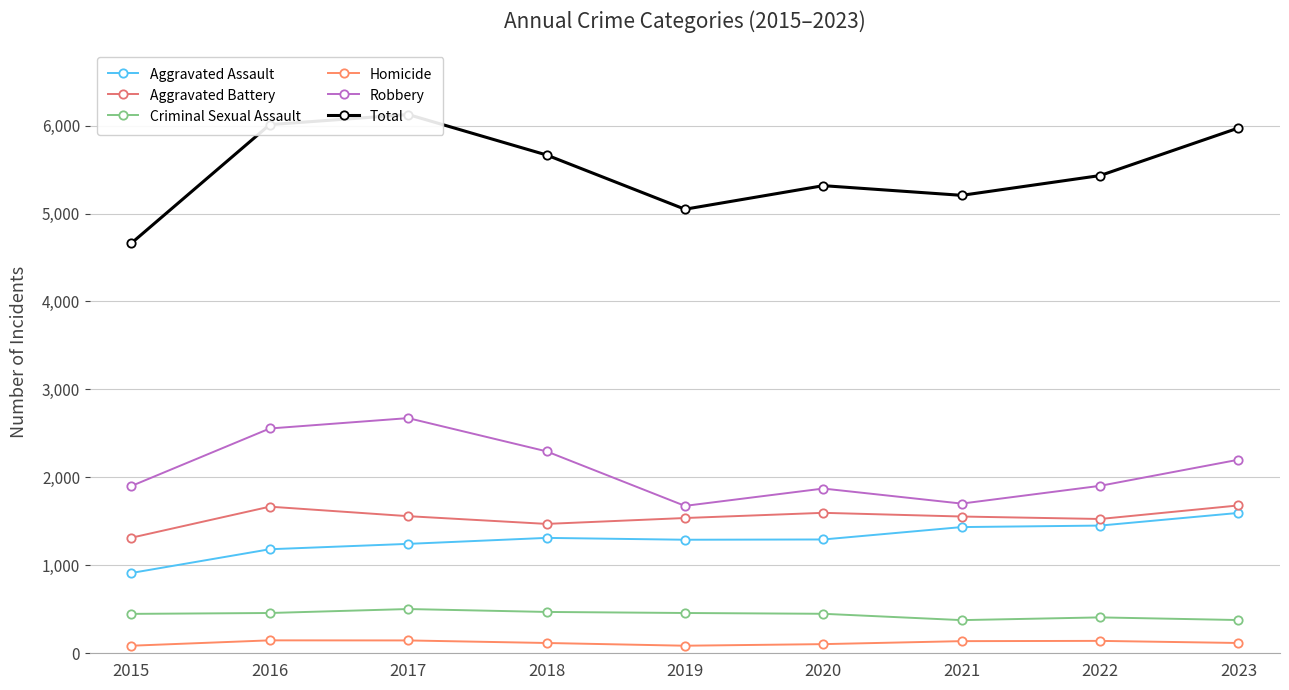

What is the spread (max minus min) of values at 2021?

5069